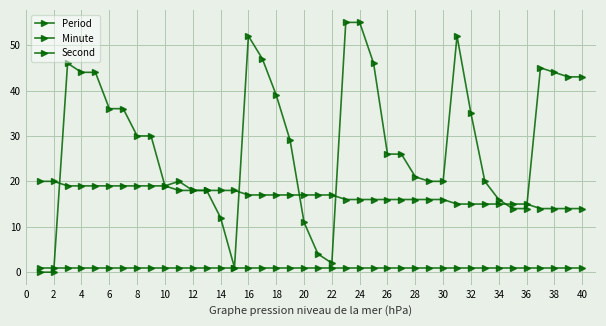

Rank the series by their maximum value, from lowest to highest.

Period, Minute, Second